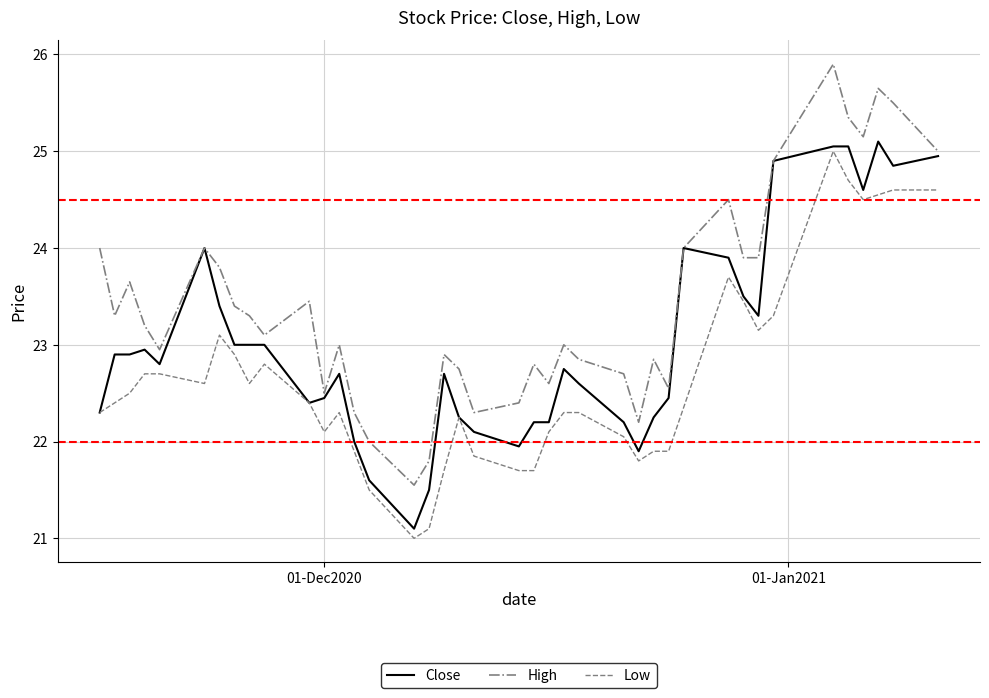

True or false: High and Low intersect in this chart.

False